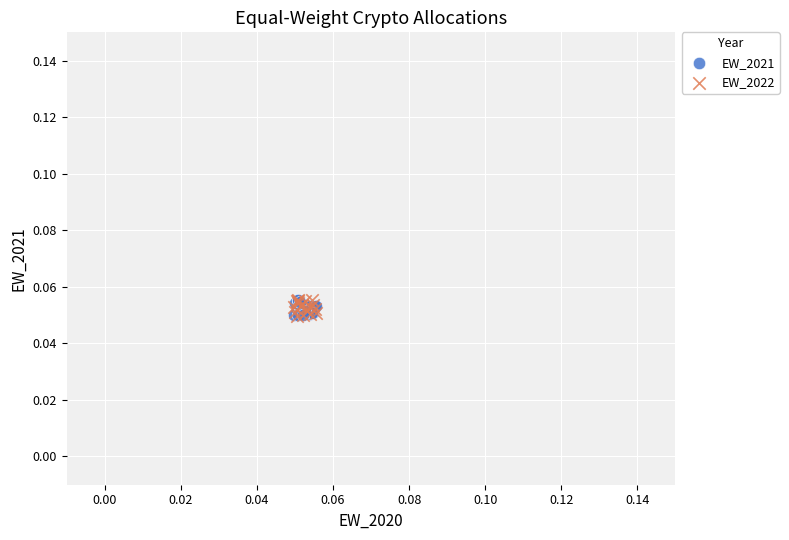

What are all the series names shown in the legend?

EW_2021, EW_2022